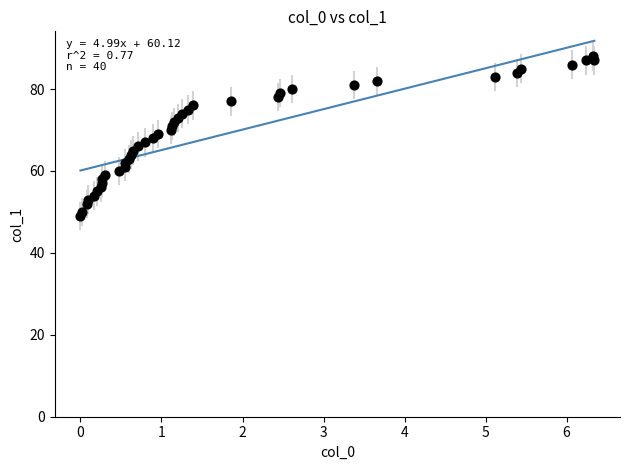

What is the range of Y values (max minus min)?

39